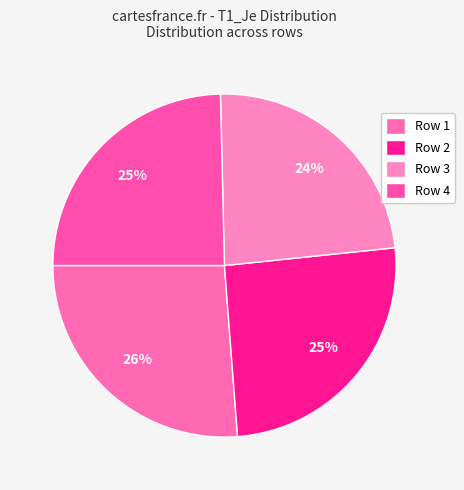

How many slices are in this pie chart?

4